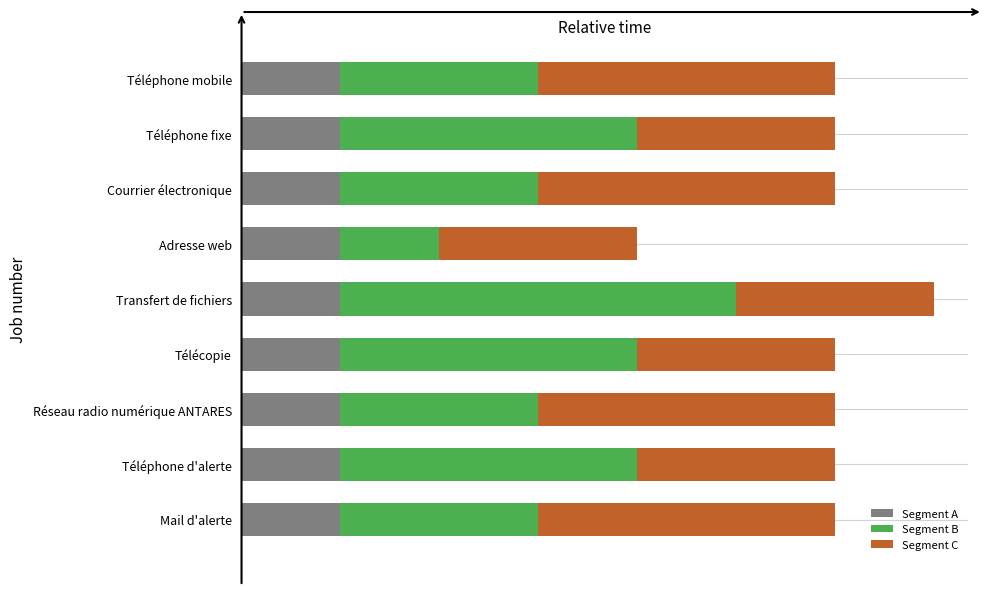

What are all the series names shown in the legend?

Segment A, Segment B, Segment C